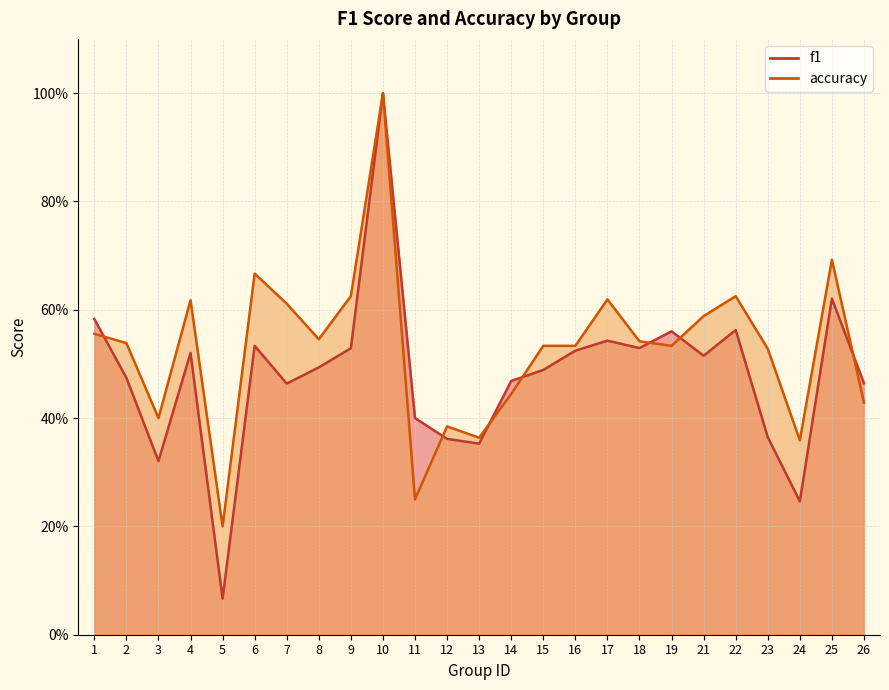

Is it true that f1 equals 0.3 at 26?

False